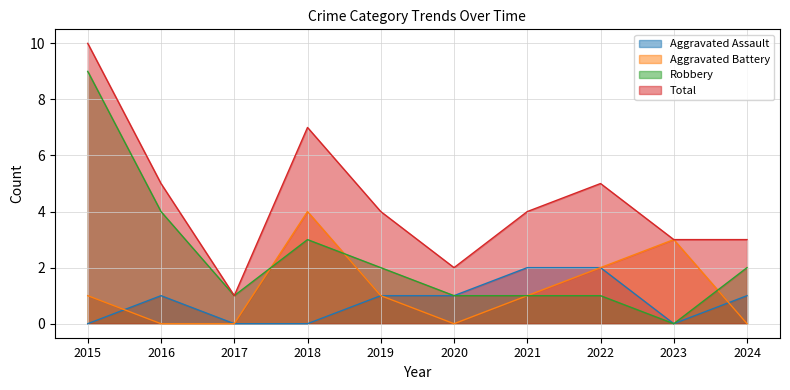

Where is Aggravated Battery nearest to the value 2?

2022